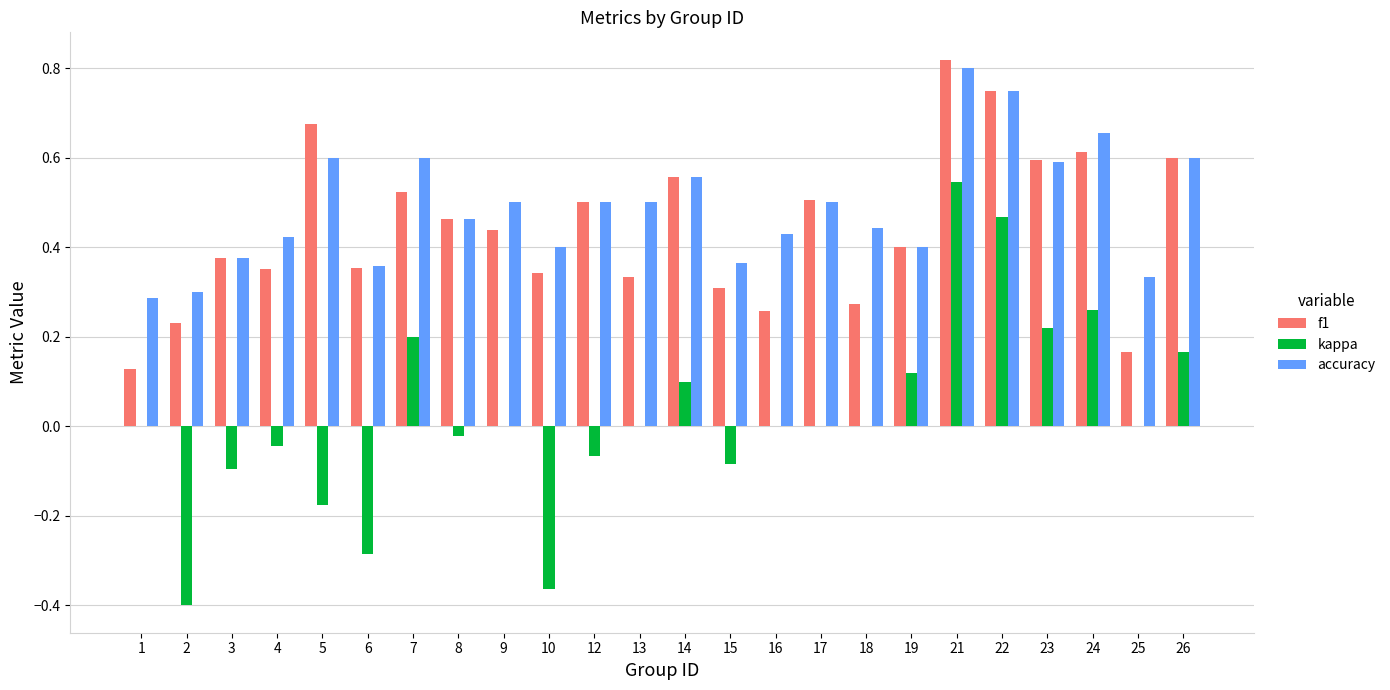

What are all the series names shown in the legend?

f1, kappa, accuracy